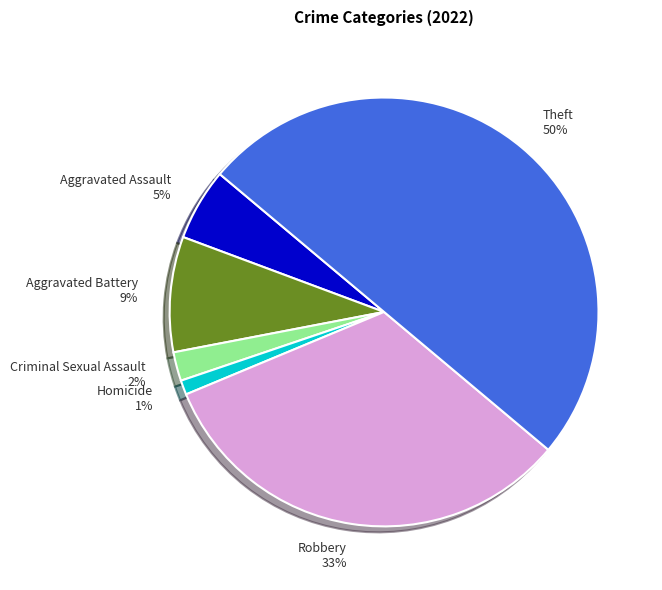

Do Homicide and Theft together represent more than half of the pie?

Yes